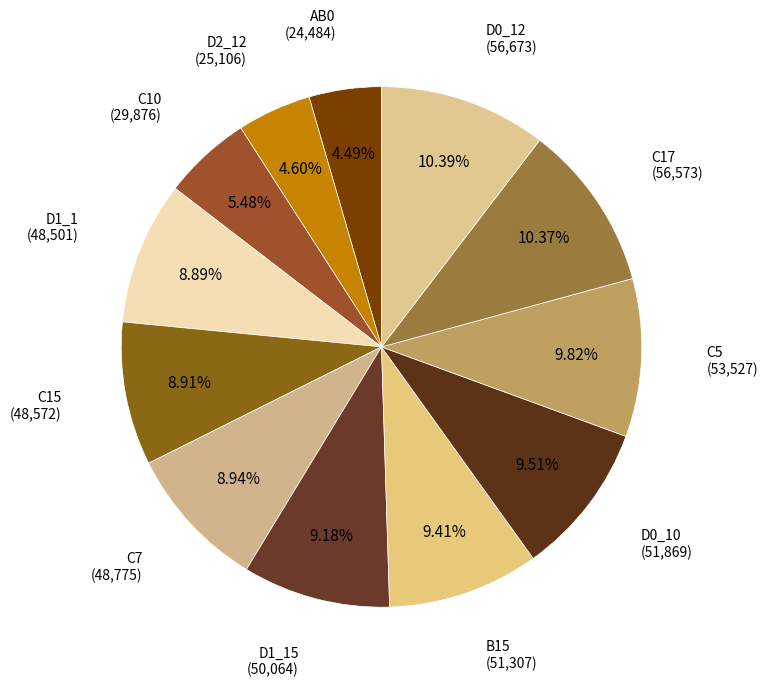

How many segments does this pie chart have?

12